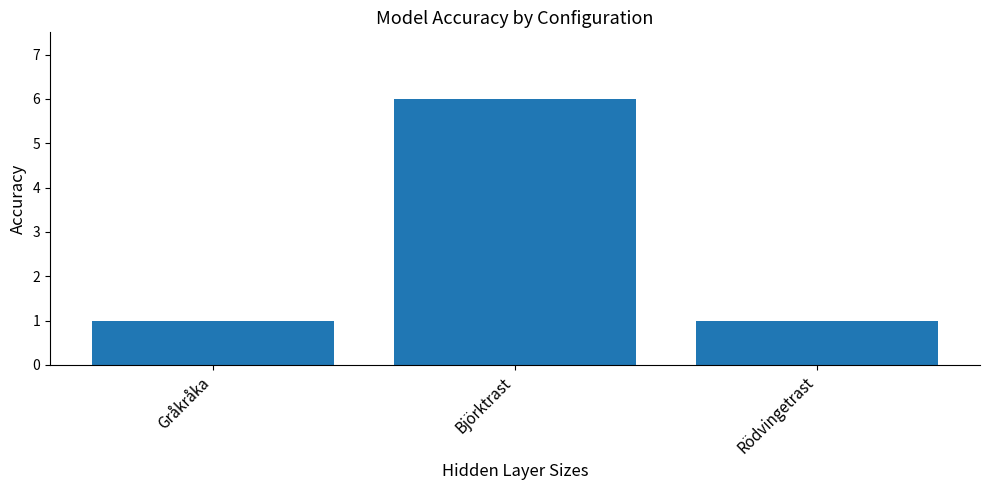

The value at Björktrast is 10. True or false?

False